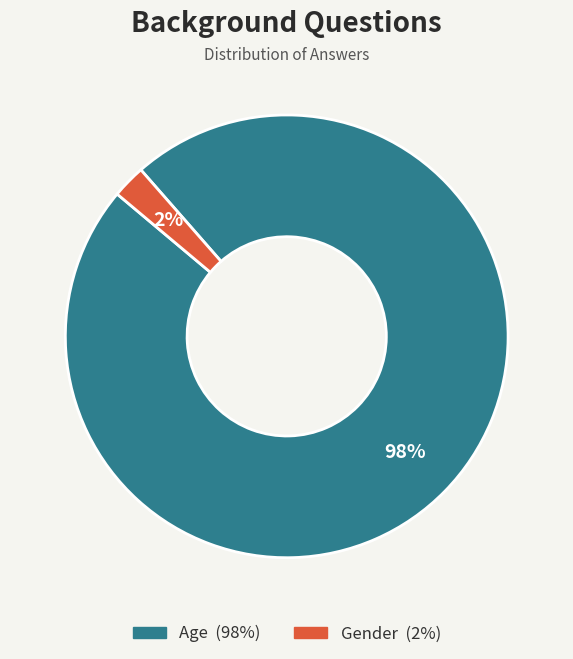

To the nearest percent, what portion does Gender represent?

2%